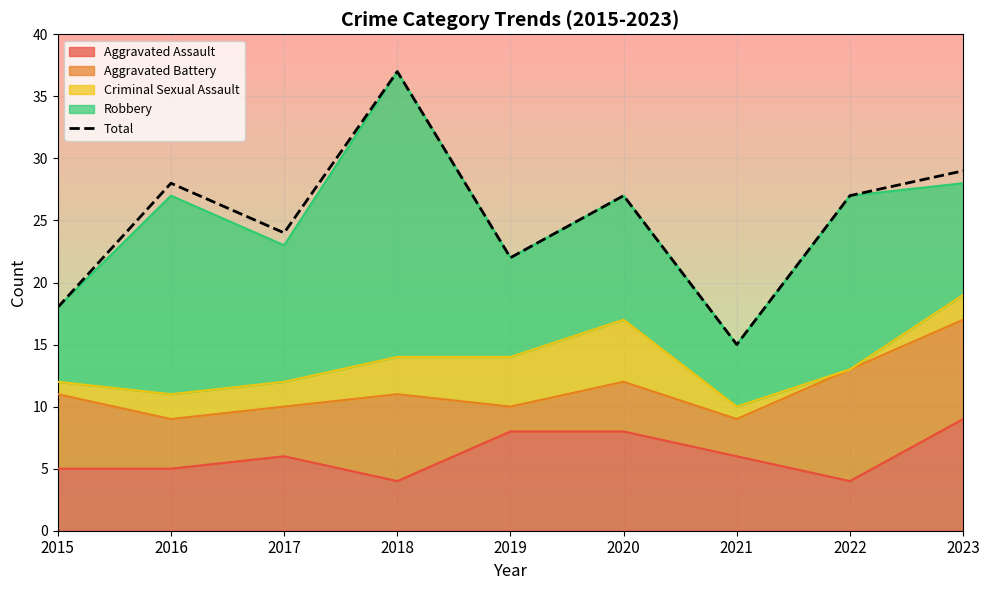

What is the sum of all values?

227